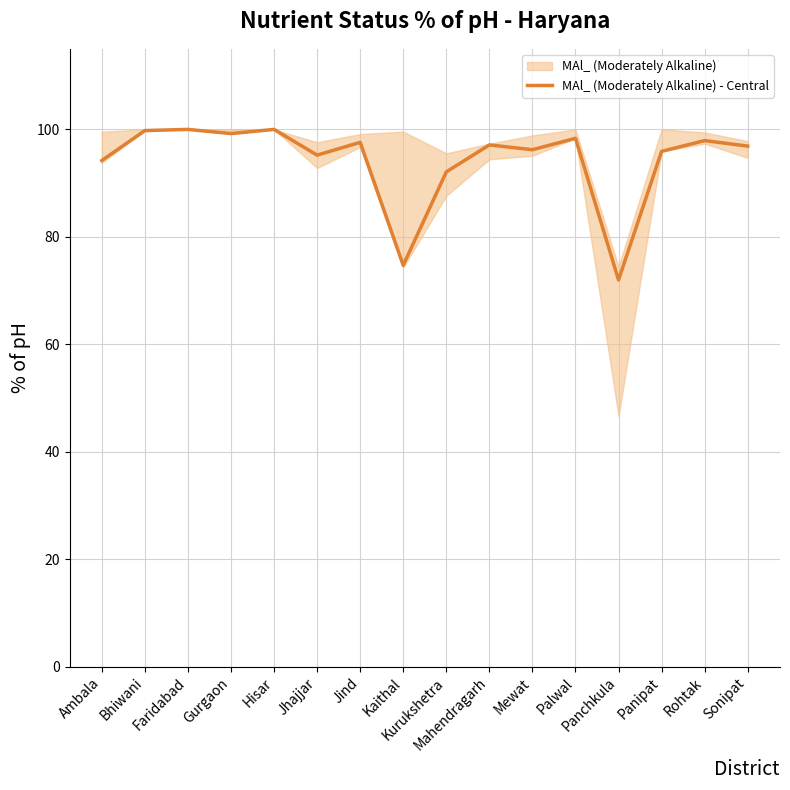

At which label does the data first exceed 97?

Bhiwani